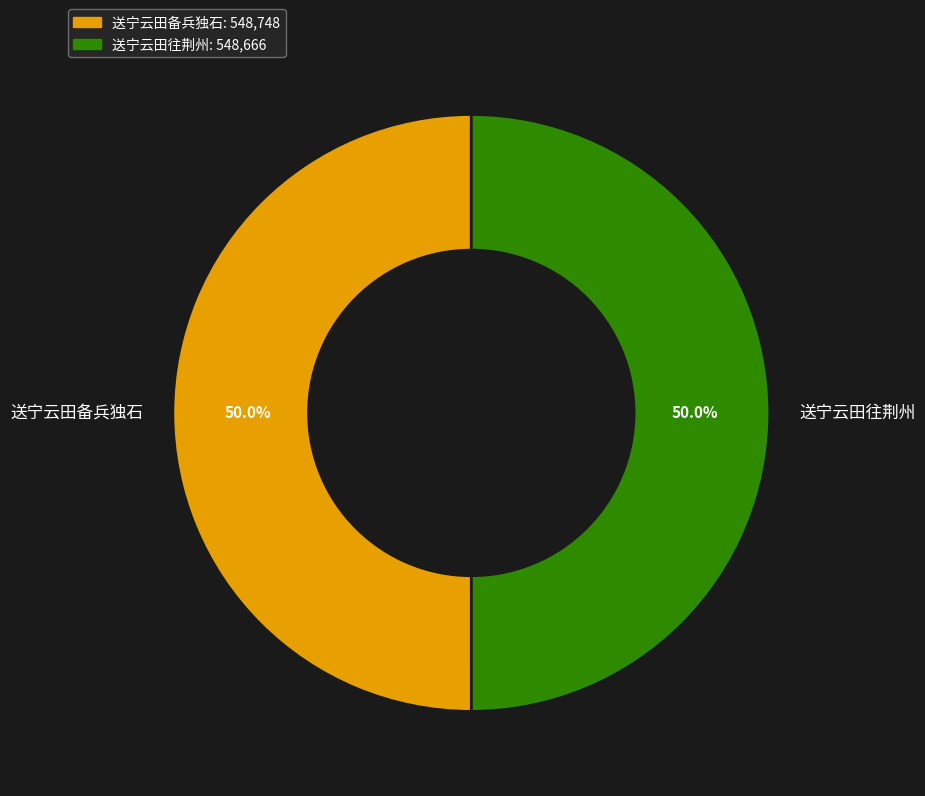

Count the number of slices in the pie.

2